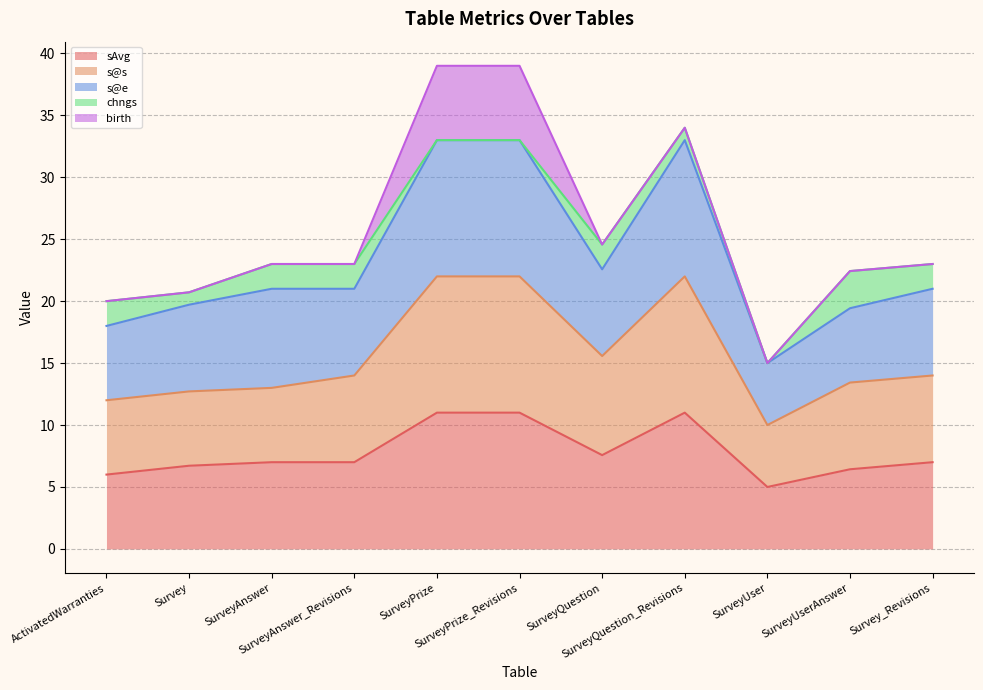

What are all the series names shown in the legend?

sAvg, s@s, s@e, chngs, birth